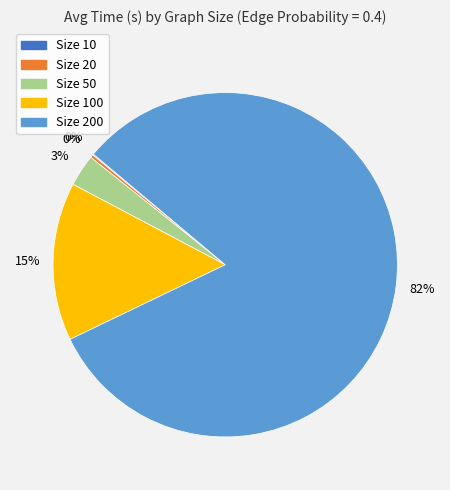

Does any single category account for the majority?

Yes